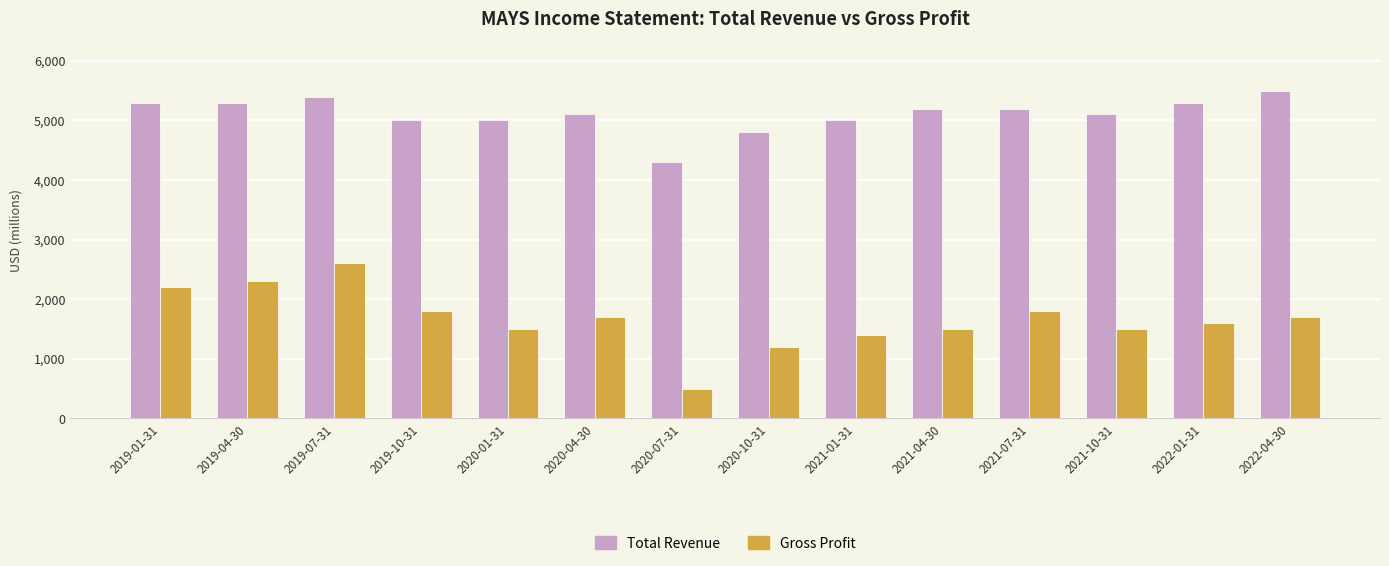

At how many categories does at least one series exceed 975?

14